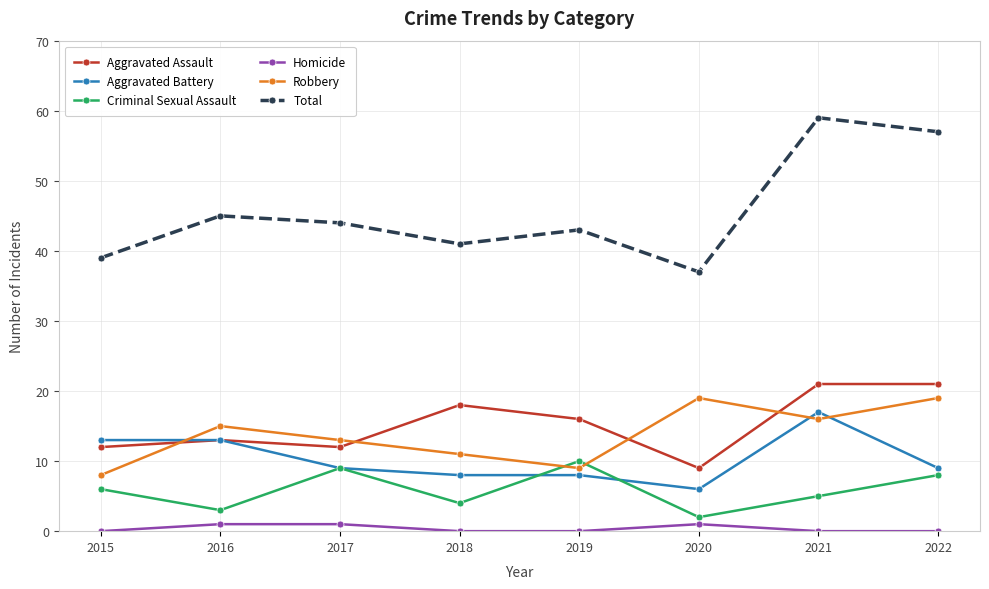

Which series has the largest range (max minus min)?

Total